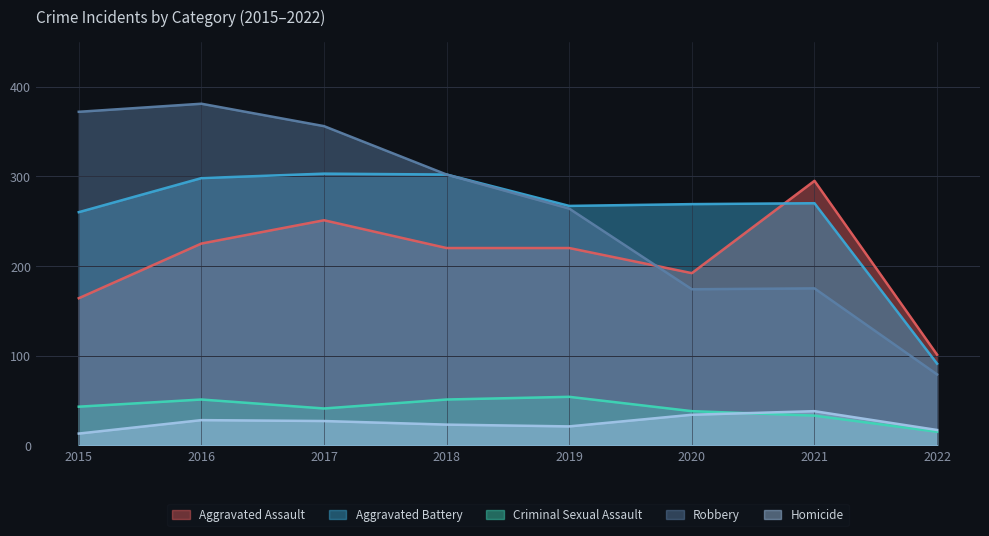

At which category is the sum across all series the highest?

2016